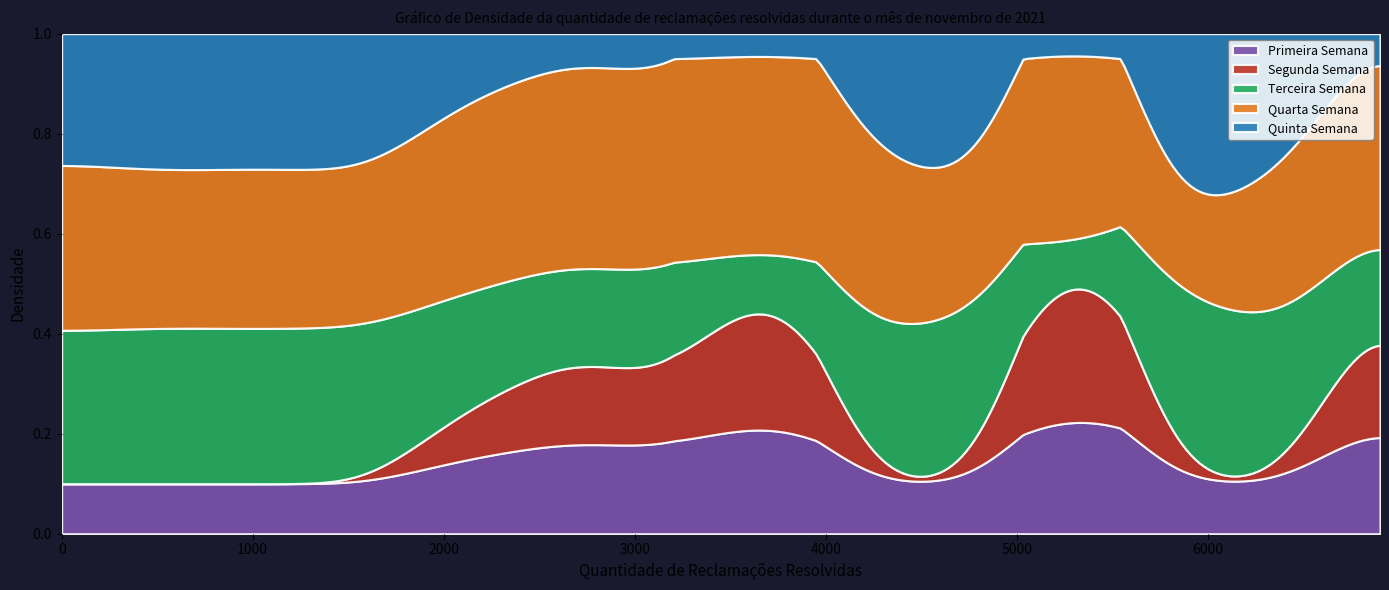

Does the chart have visible grid lines?

No